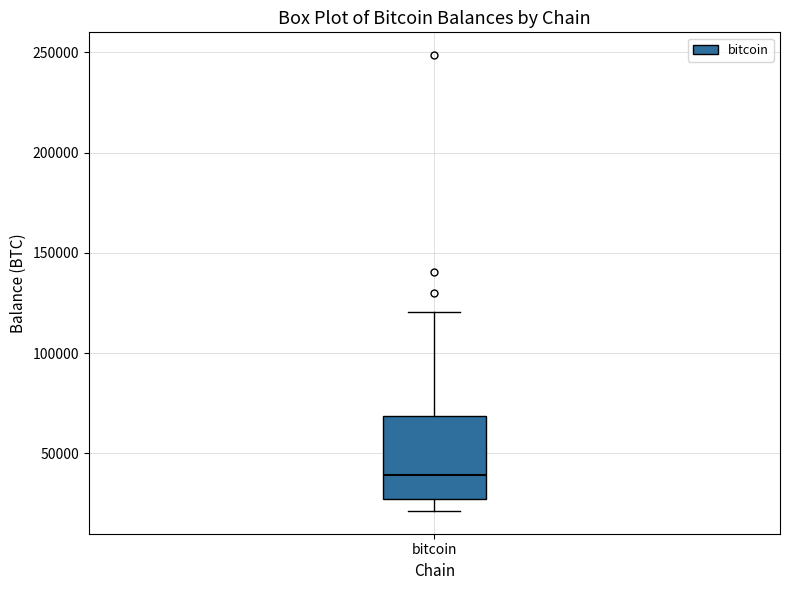

Read this box plot against the y-axis: the position of the median line, the range covered by the box, and the ends of both whiskers. The values are not printed on the chart, so give them approximately, as read against the axis.

median 40000, box 25000 to 70000, whiskers 20000 to 120000